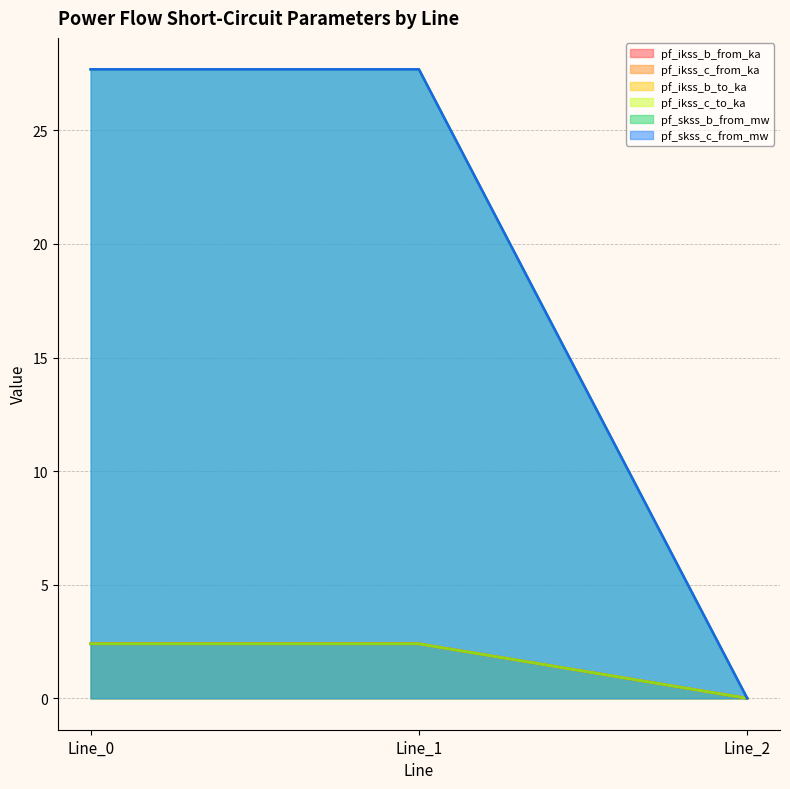

Which label corresponds to the smallest value in the chart?

Line_2